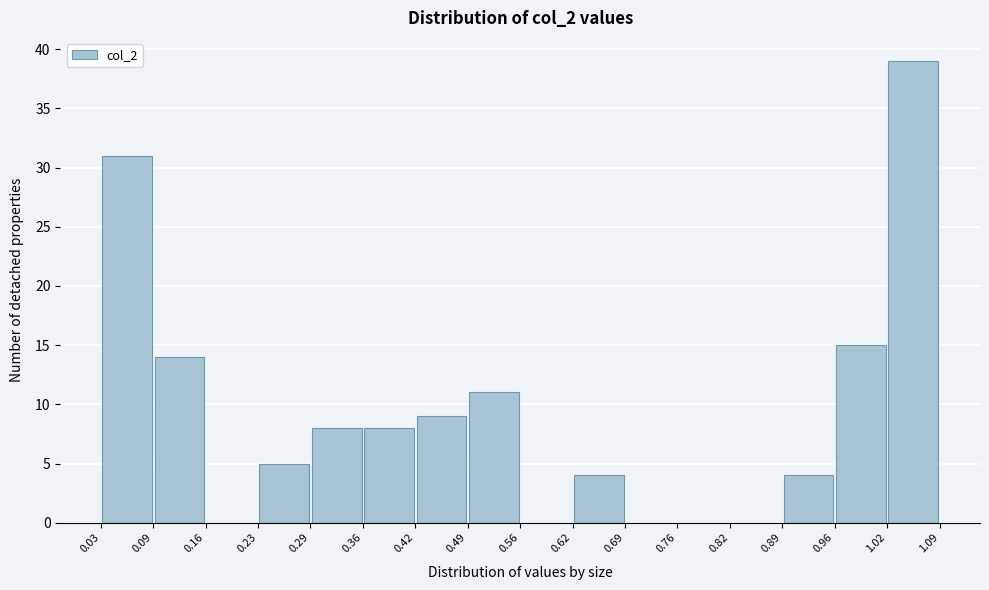

Reading left to right, list every bar in this chart as the range it spans on the x-axis followed by its height. The values are not printed on the chart, so give them approximately, as read against the axis.

0.03 to 0.09: 31
0.09 to 0.16: 14
0.16 to 0.23: 0
0.23 to 0.29: 5
0.29 to 0.36: 8
0.36 to 0.42: 8
0.42 to 0.49: 9
0.49 to 0.56: 11
0.56 to 0.62: 0
0.62 to 0.69: 4
0.69 to 0.76: 0
0.76 to 0.82: 0
0.82 to 0.89: 0
0.89 to 0.96: 4
0.96 to 1.02: 15
1.02 to 1.09: 39